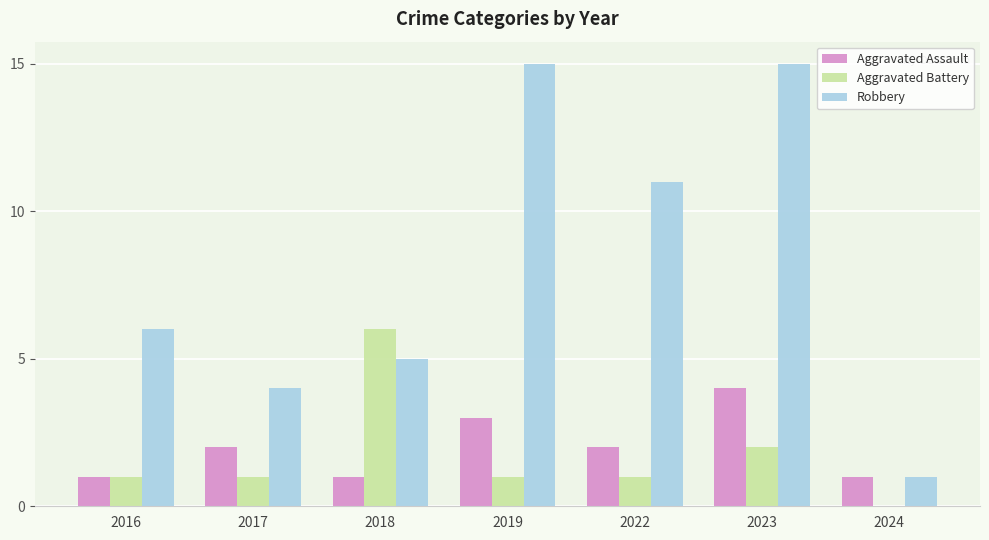

What is the sum of all Aggravated Battery values?

12